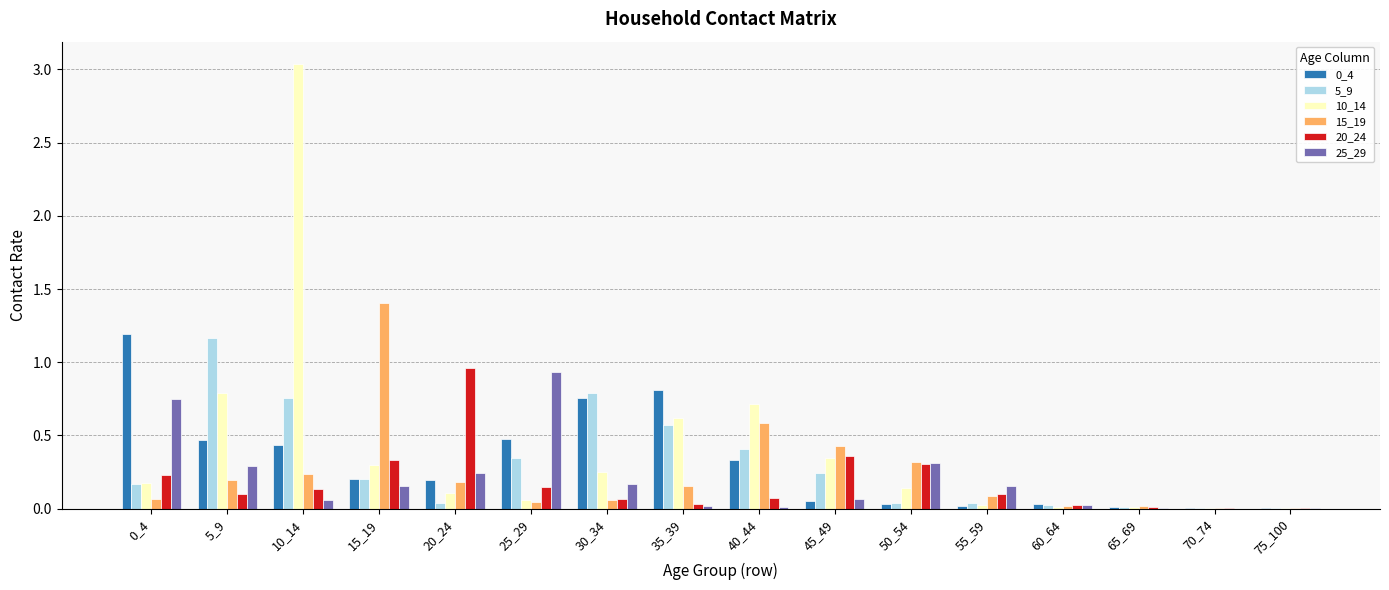

At which category is the sum across all series the highest?

10_14